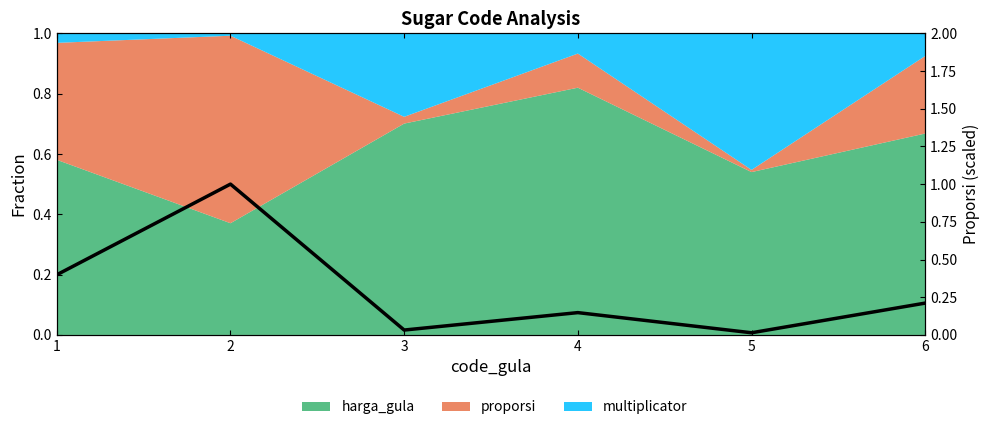

Reading left to right, transcribe all the data shown in this chart.

0.4	1.0	0.0	0.1	0.0	0.2